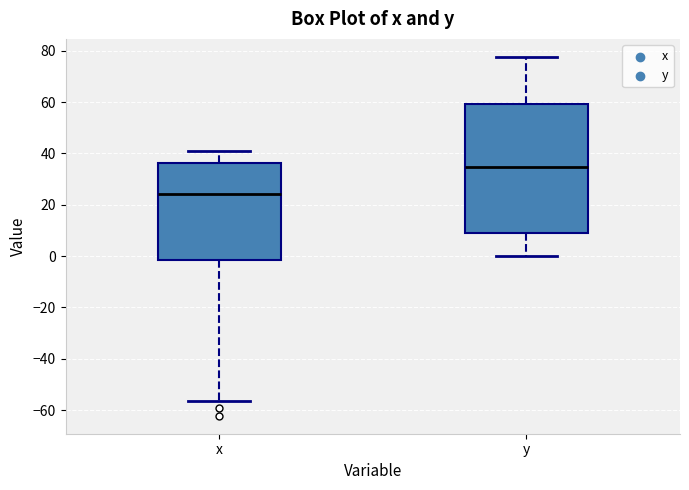

Which box's median line is the highest?

y